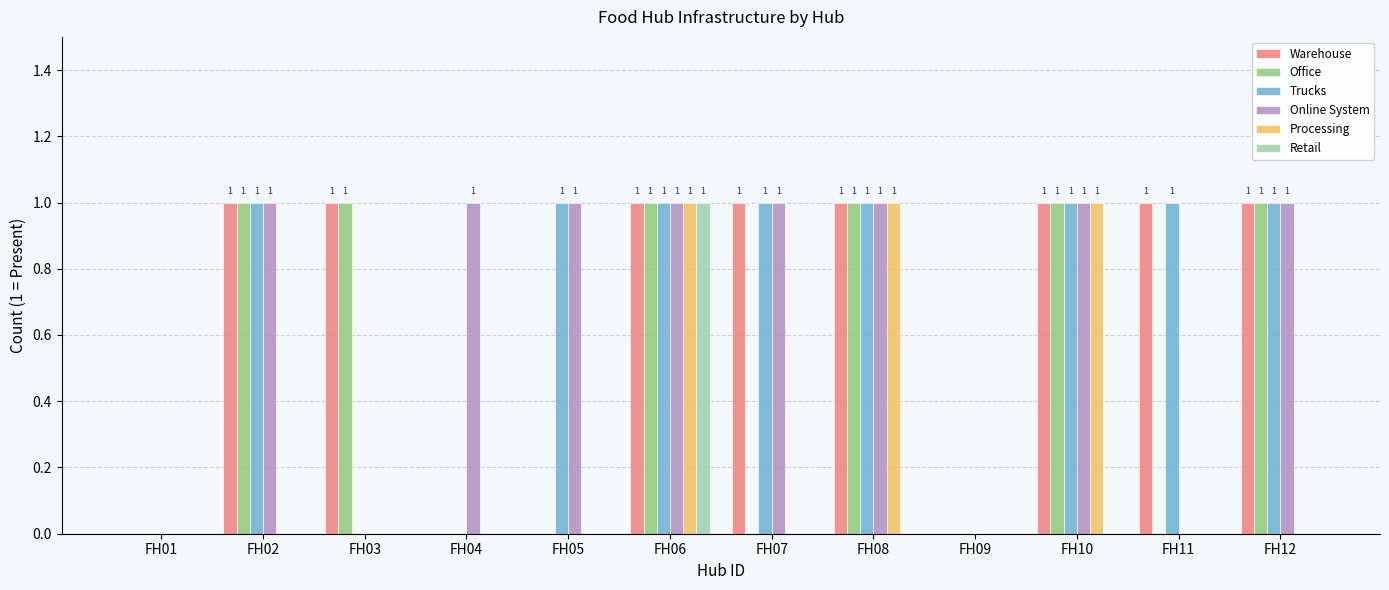

Are the bars horizontal?

No